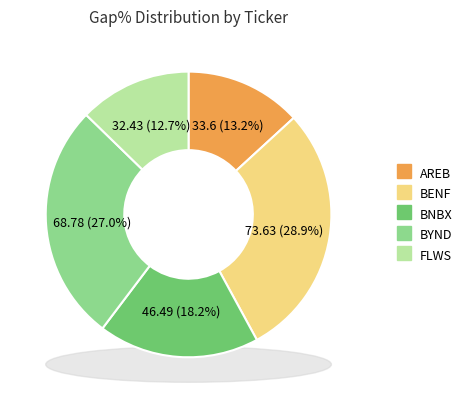

What is the ratio of the value at BNBX to the value at AREB?

1.4